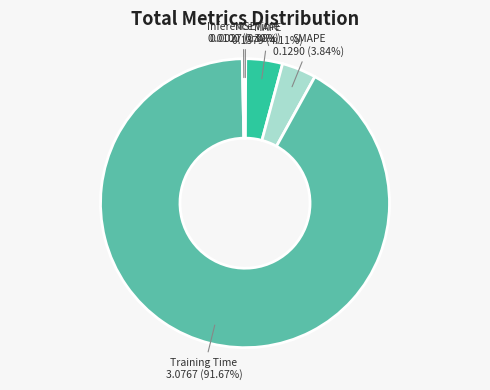

What percentage is NOT represented by Training Time?

8.3%